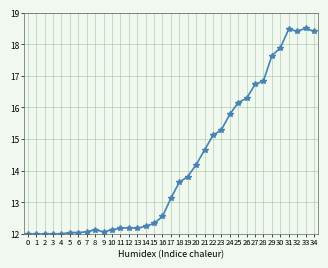

True or false: the data has more than 0 interior local peaks.

True